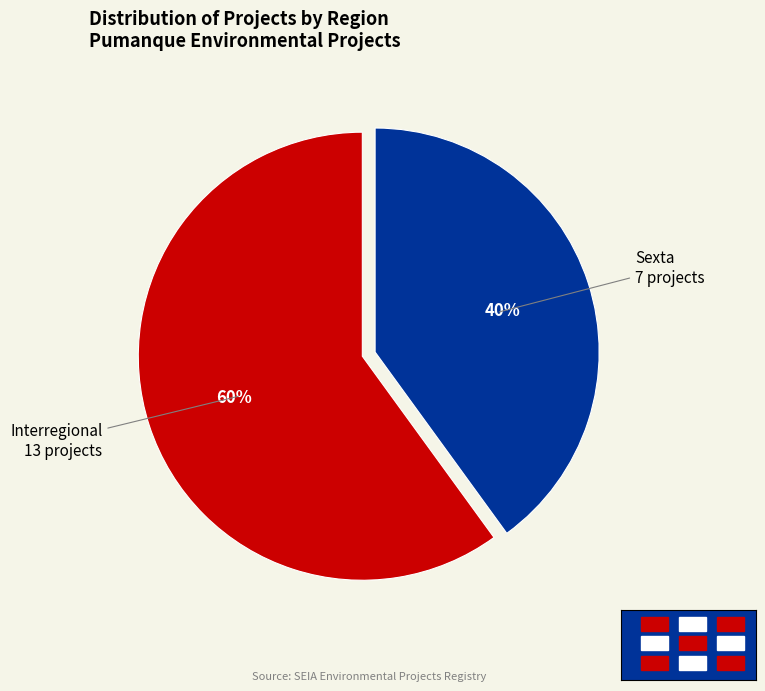

The Interregional slice represents 54% of the pie. True or false?

False